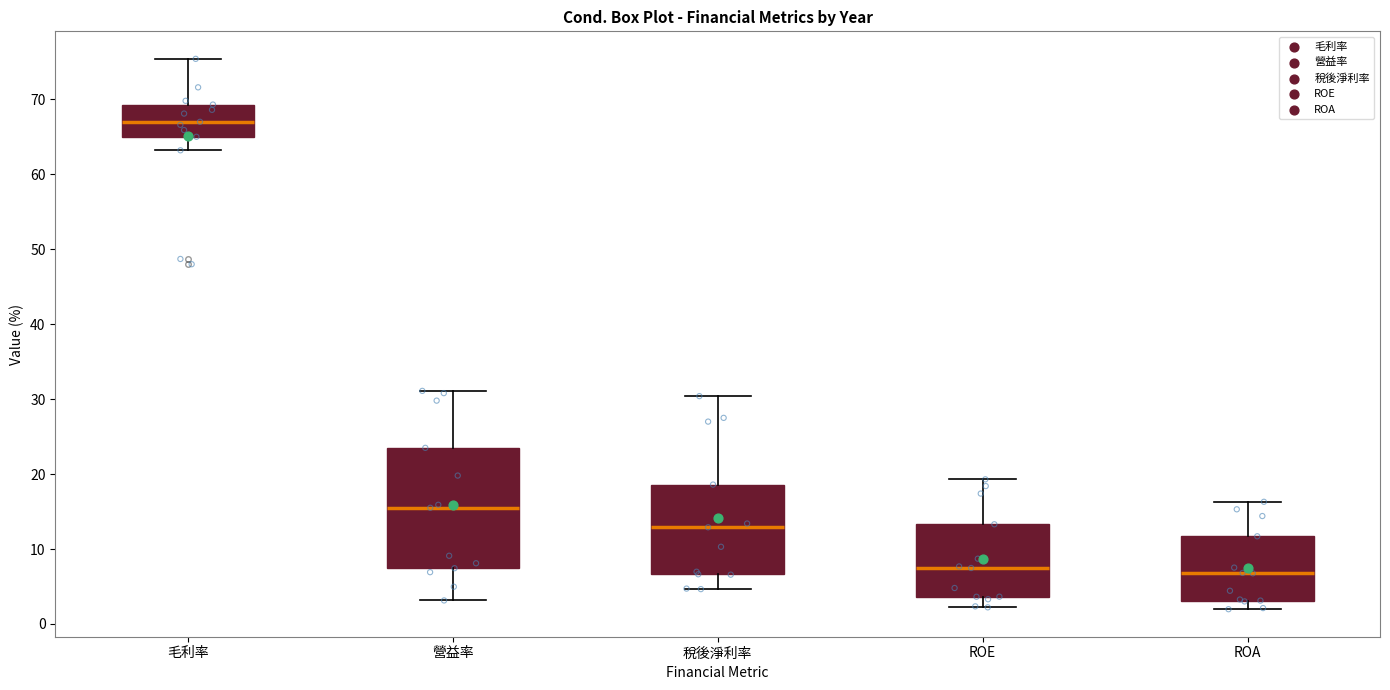

Reading left to right, transcribe this box plot: for each box, give where its median line is, the range the box spans, and where its two whiskers end, as read against the y-axis. The values are not printed on the chart, so give them approximately, as read against the axis.

毛利率: median 67, box 65 to 69, whiskers 63 to 75
營益率: median 16, box 7 to 24, whiskers 3 to 31
稅後淨利率: median 13, box 7 to 19, whiskers 5 to 30
ROE: median 7, box 4 to 13, whiskers 2 to 19
ROA: median 7, box 3 to 12, whiskers 2 to 16